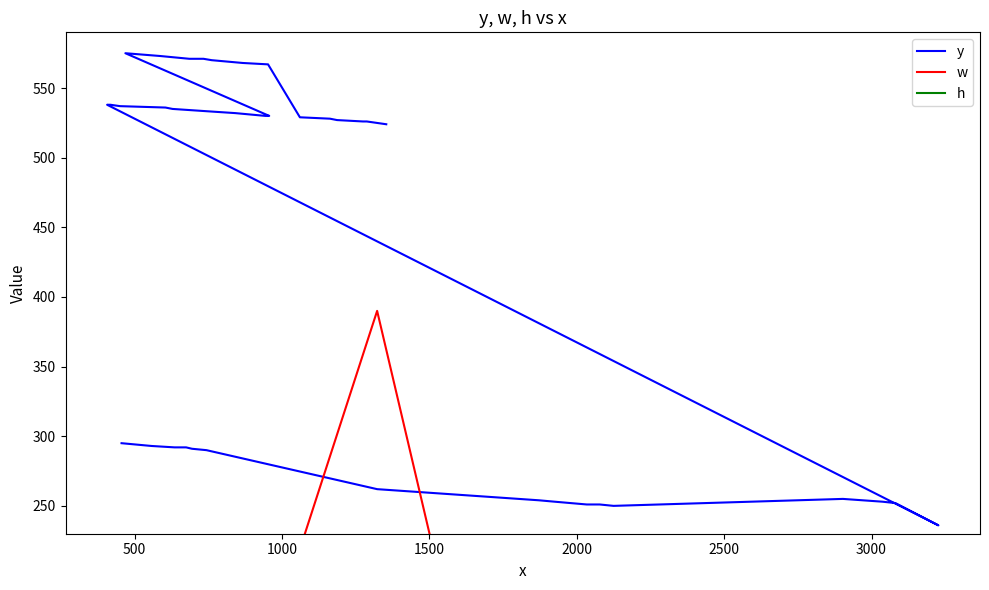

Reading right to left, list all the values displayed in this chart.

y: 524	526	526	527	528	529	567	568	570	571	571	573	575	530	530	532	533	535	536	537	538	538	236	252	253	255	250	251	251	253	254	256	262	290	291	292	292	292	293	295
w: 36	26	9	65	9	97	58	65	80	12	38	60	77	53	9	93	57	133	9	90	9	9	153	12	40	117	19	48	19	110	19	19	390	12	43	12	12	12	83	84
h: 36	34	35	34	35	34	40	40	39	40	40	39	39	35	35	34	35	33	35	34	35	35	52	40	39	38	64	63	64	63	64	64	59	42	42	42	42	42	41	41